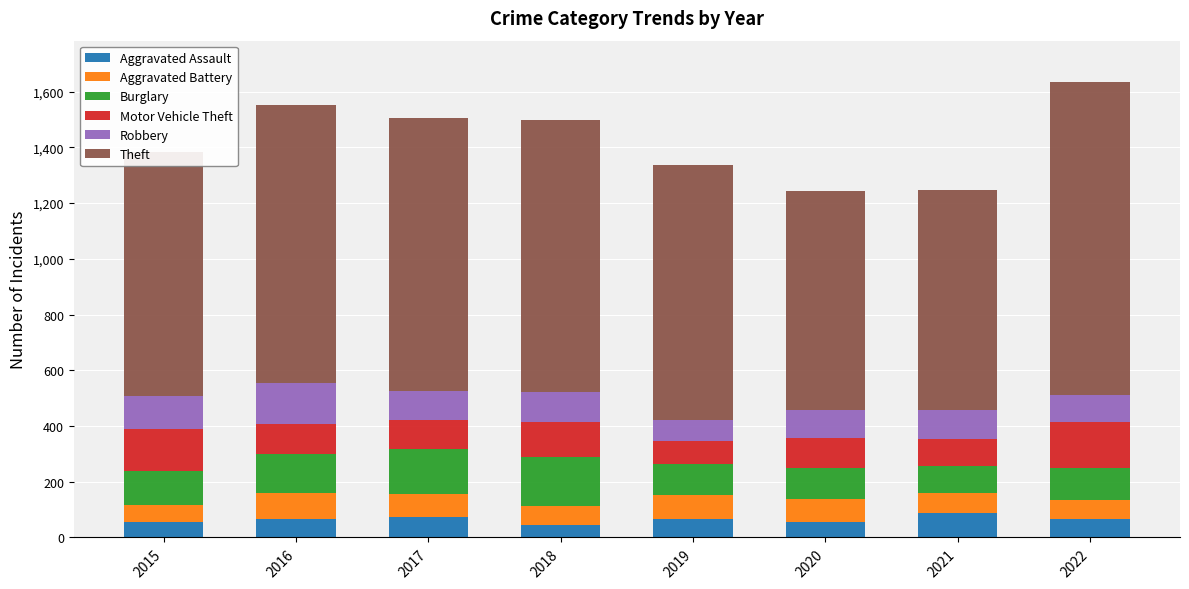

What is the highest value of the Aggravated Assault series?

86